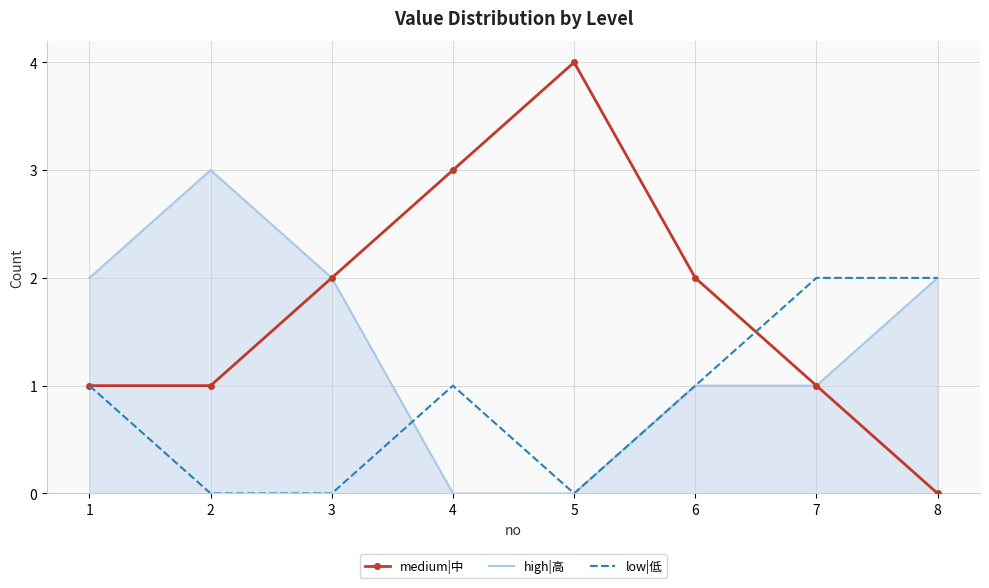

The value of high|高 at 5 is -1. True or false?

False